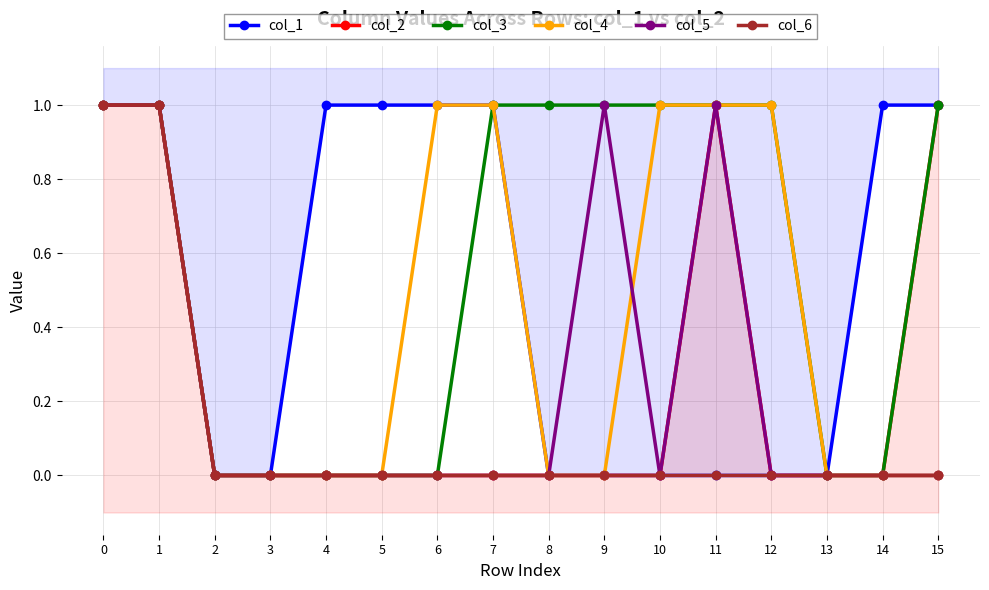

What is the difference between the second highest and second lowest values in the col_6 series?

1